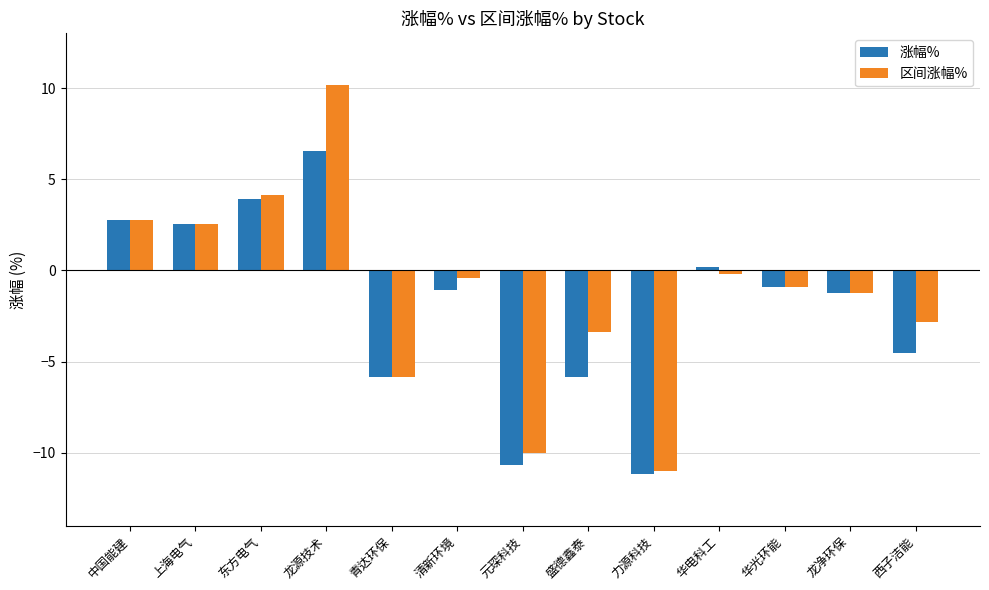

Is it true that 涨幅% equals -20.1 at 力源科技?

False